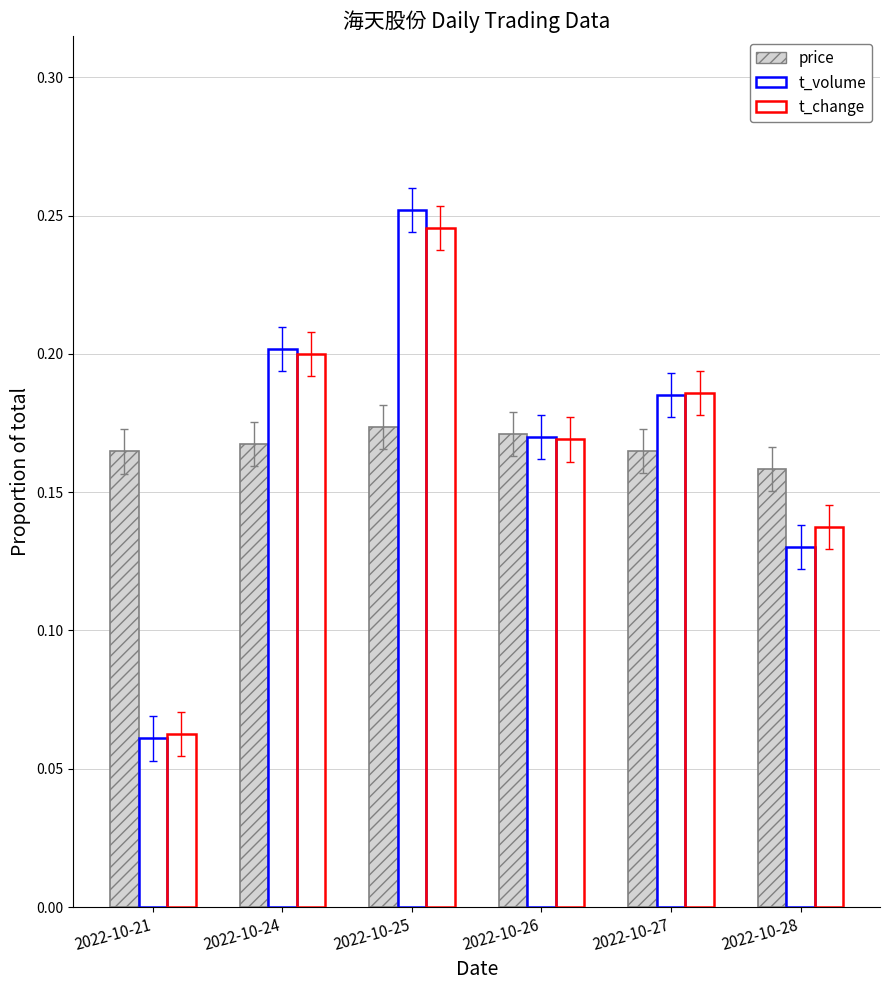

Count the number of data series in this chart.

3